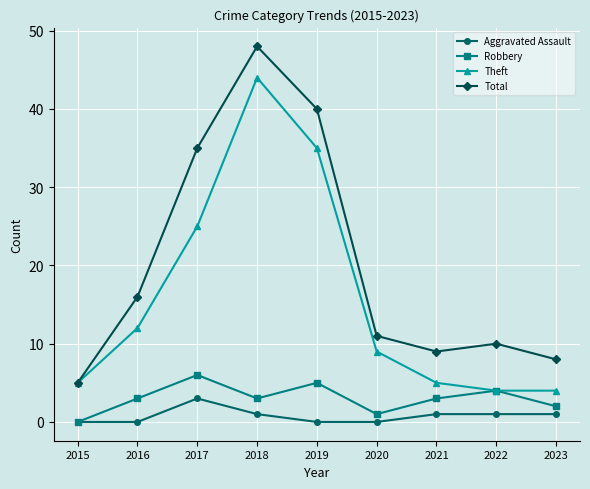

True or false: Robbery and Total intersect in this chart.

False